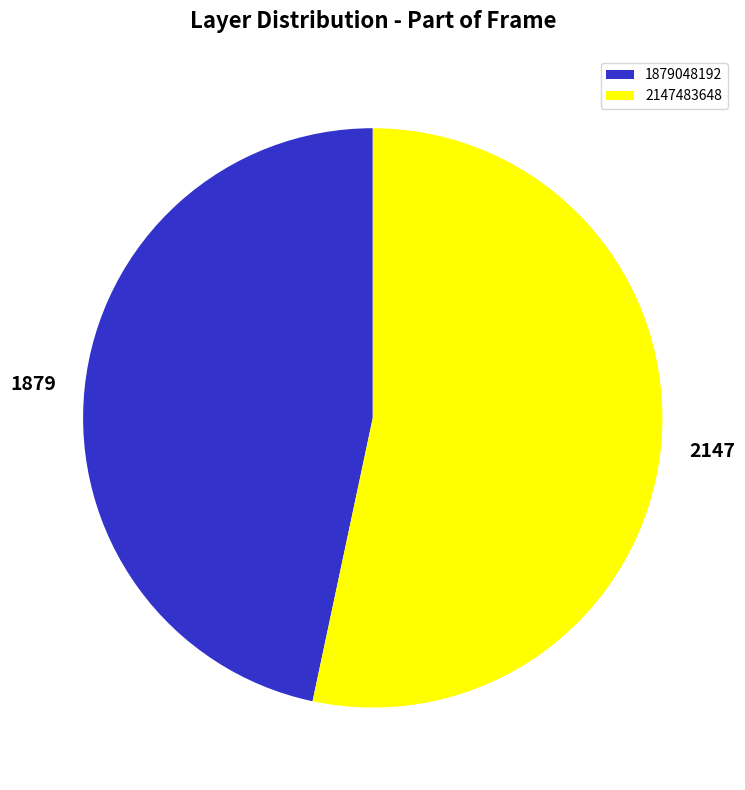

Is the sum of 2147483648 and 1879048192 greater than half?

Yes